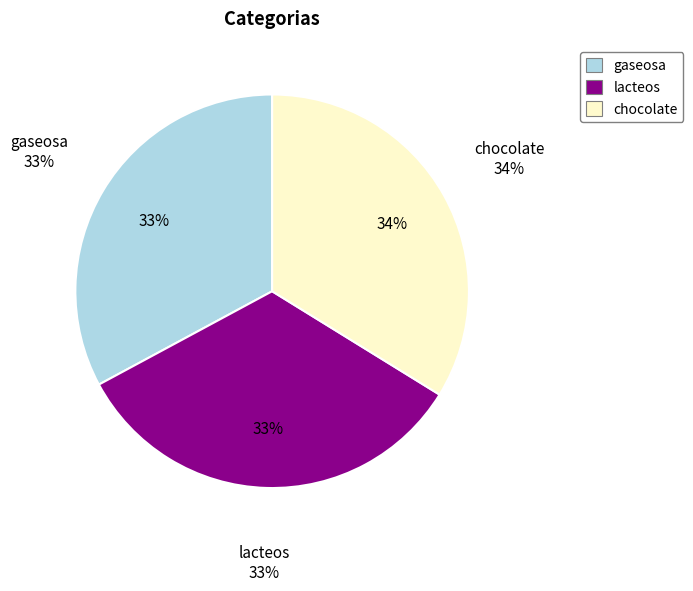

Is lacteos the majority of the pie?

No